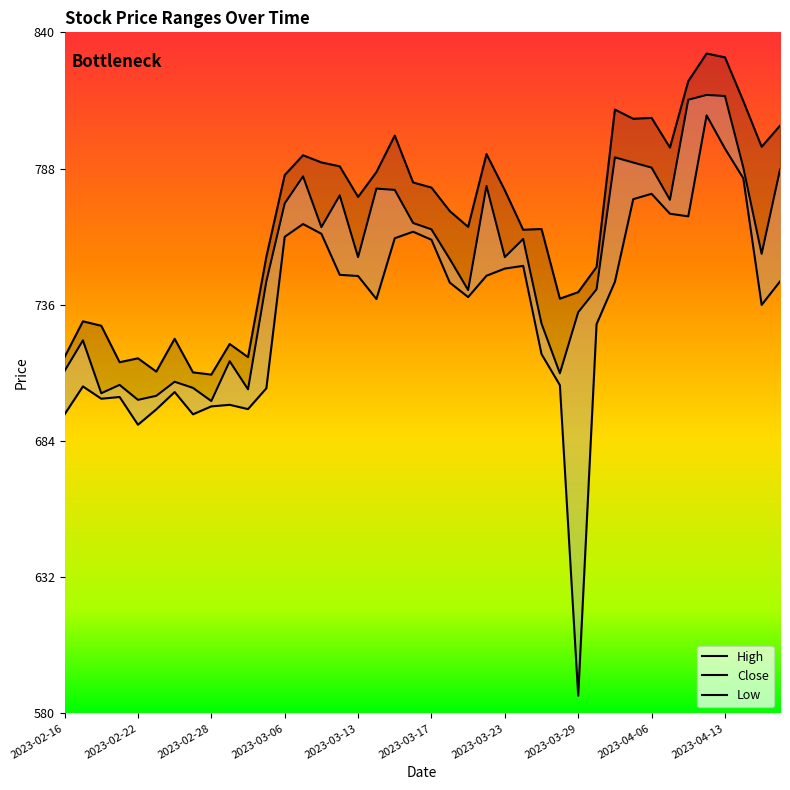

What is the sum of all Low values?

29366.5